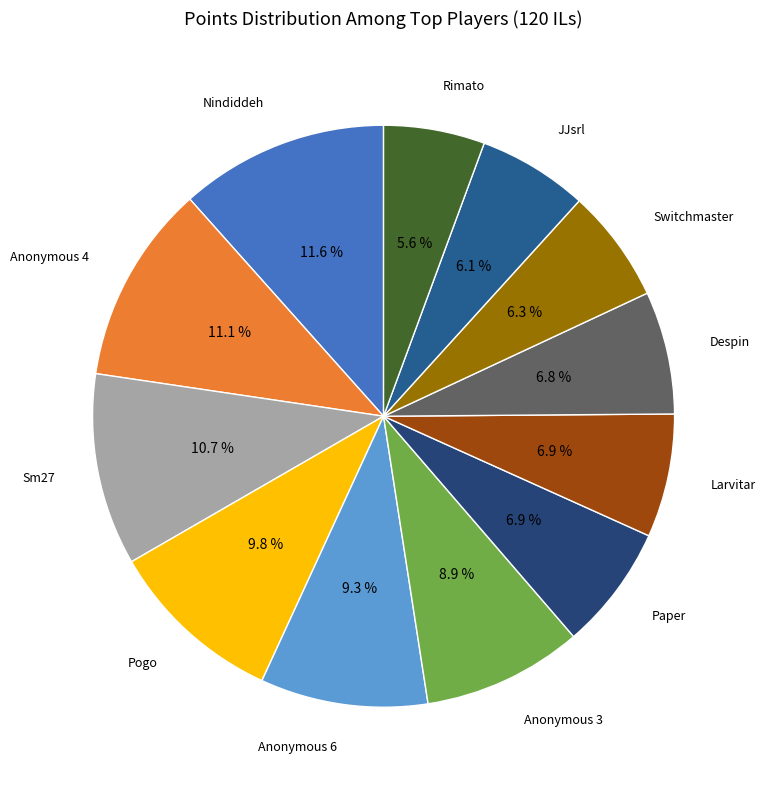

Does any single category account for the majority?

No